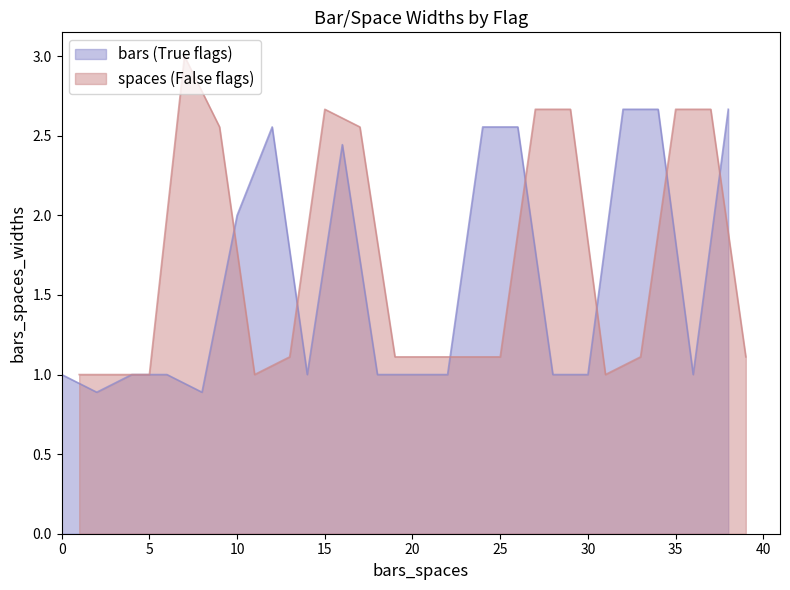

Is it true that bars (True flags) equals 1.0 at 30?

True